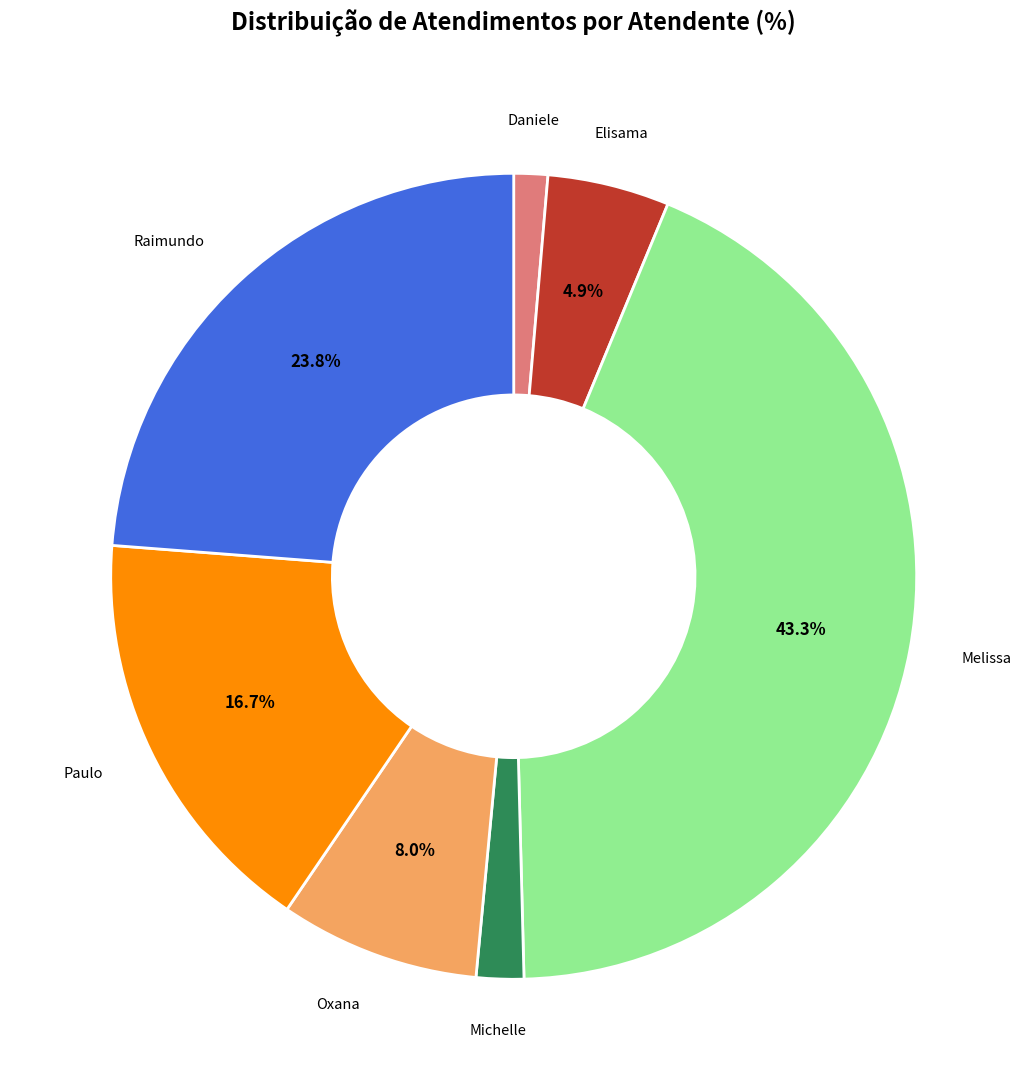

Does any single category account for the majority?

No